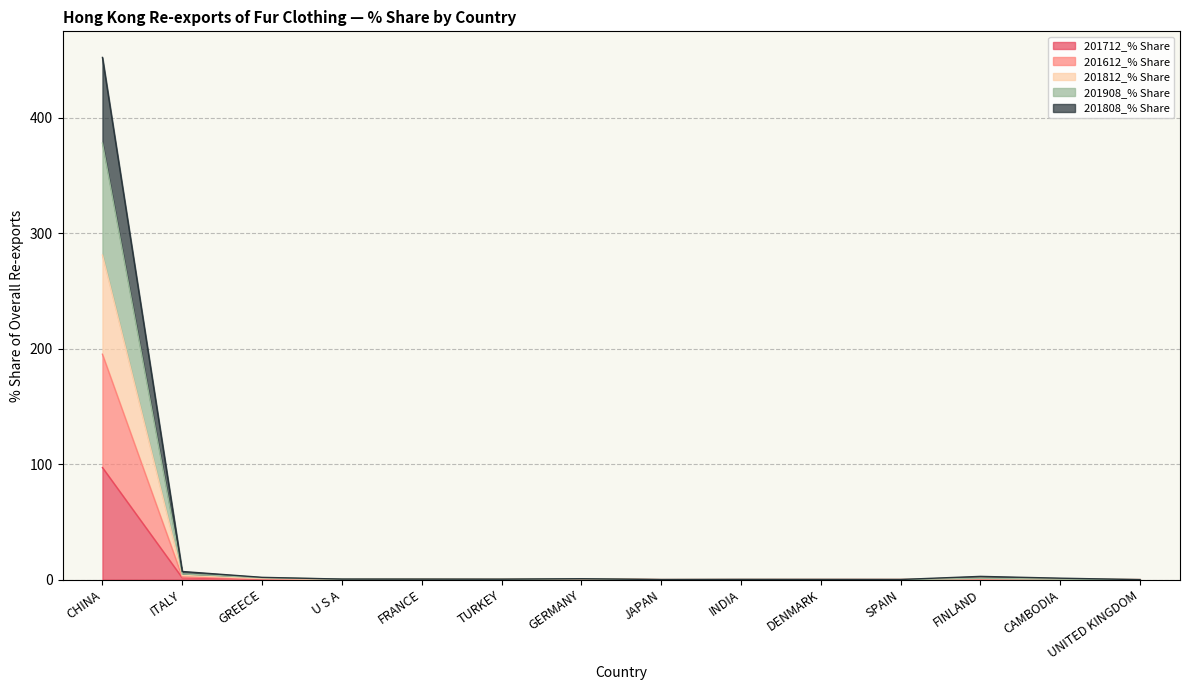

What is the total value across all series at GREECE?

2.0